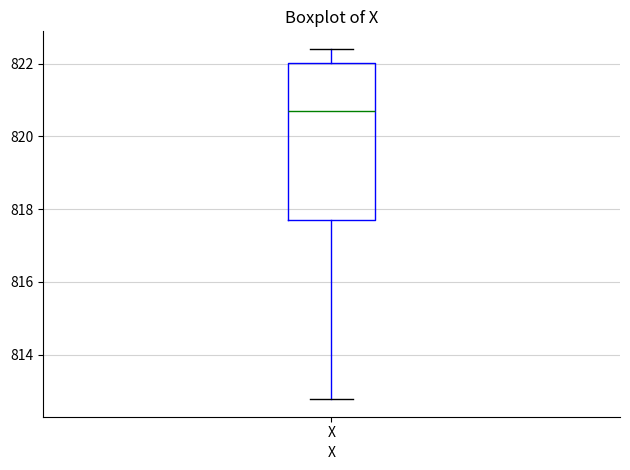

Transcribe this box plot: give where the median line is, the range the box spans, and where the two whiskers end, as read against the y-axis. The values are not printed on the chart, so give them approximately, as read against the axis.

median 820.6, box 817.8 to 822.0, whiskers 812.8 to 822.4